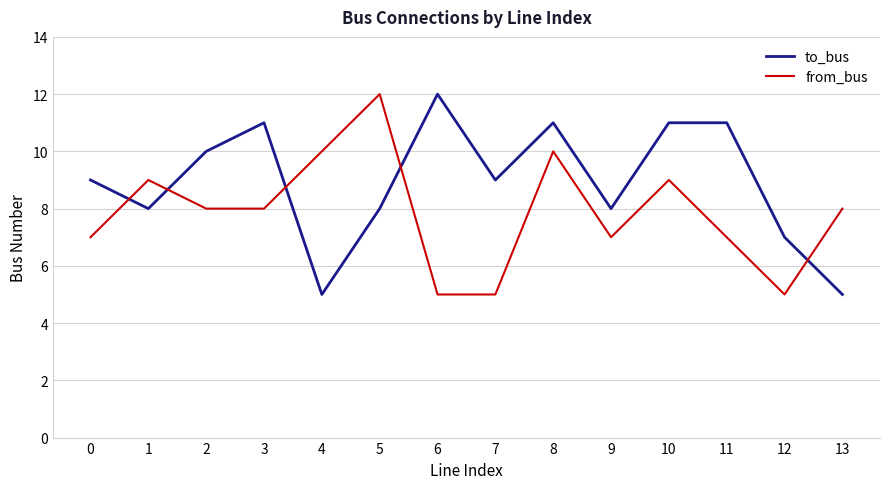

How many interior local peaks does the from_bus series have?

4